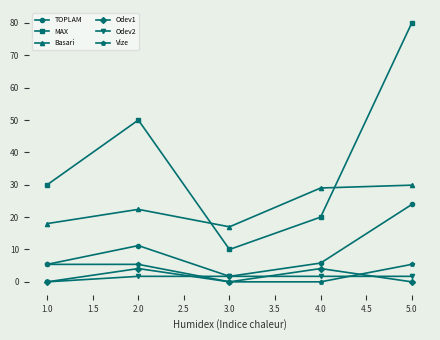

What is the value of the MAX point at the 3rd from the left?

10.0